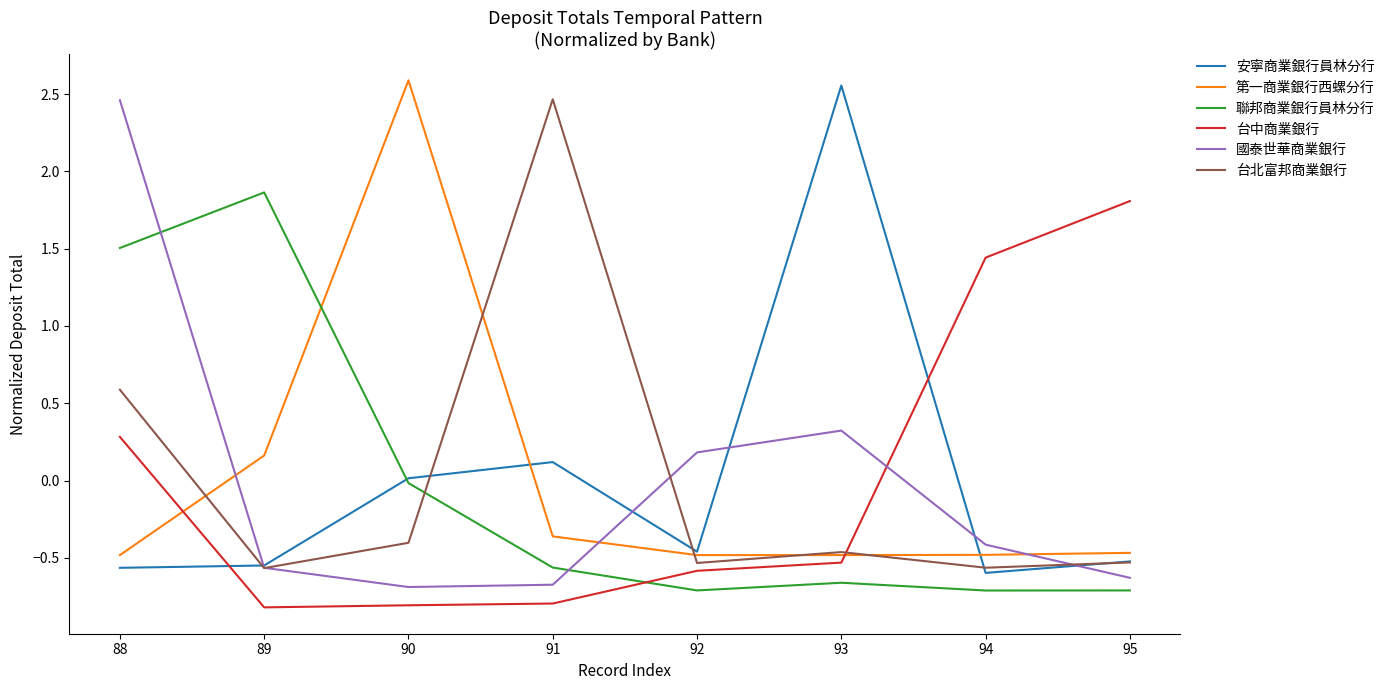

What is the difference between the 台北富邦商業銀行 values at 93 and 90?

0.1